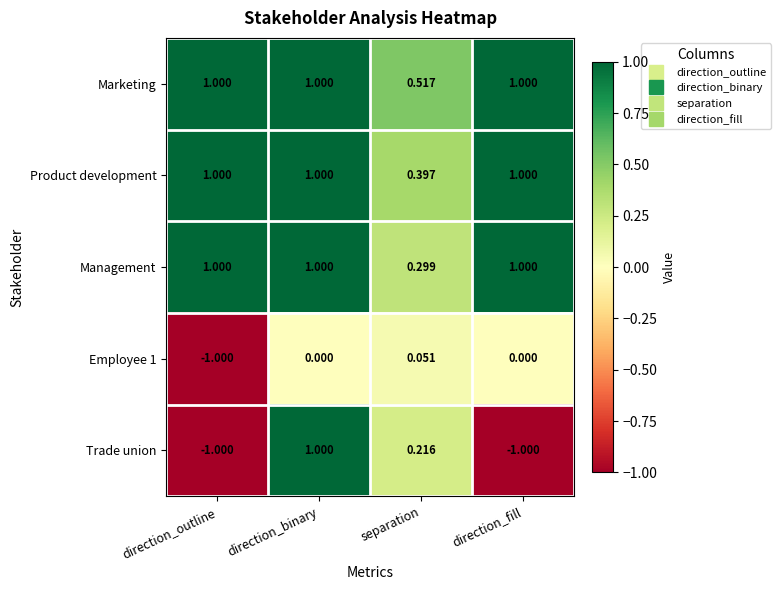

At which label does Employee 1 reach its peak?

separation